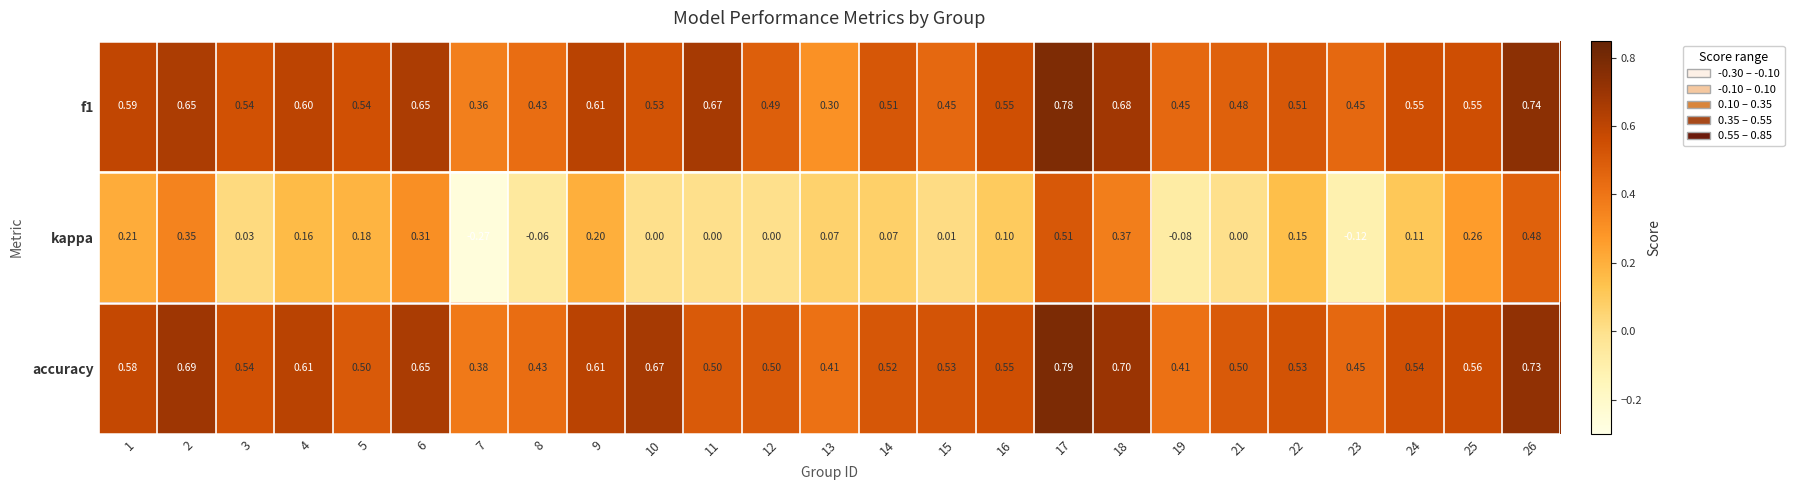

Which label corresponds to the largest value in the chart?

17